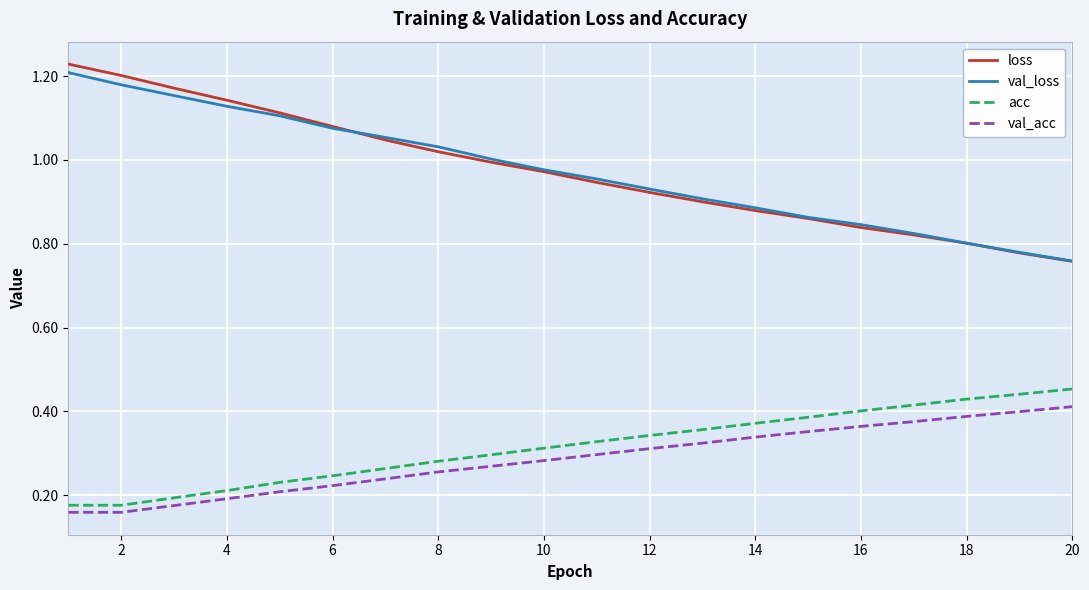

Which series has the widest spread of values?

loss